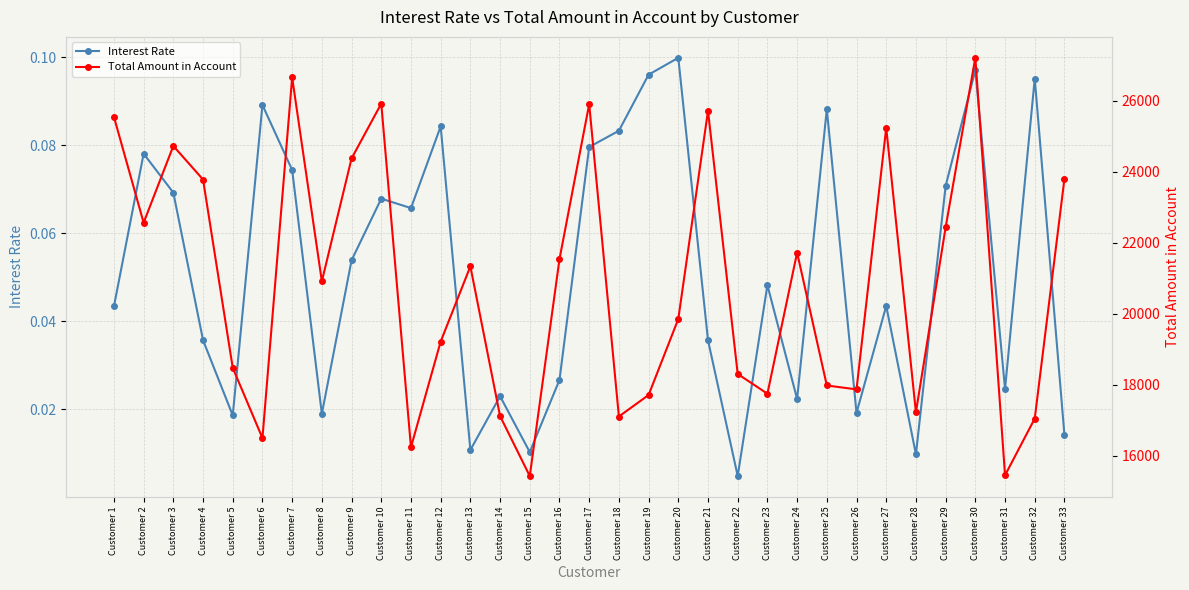

Which series has the largest range (max minus min)?

Total Amount in Account